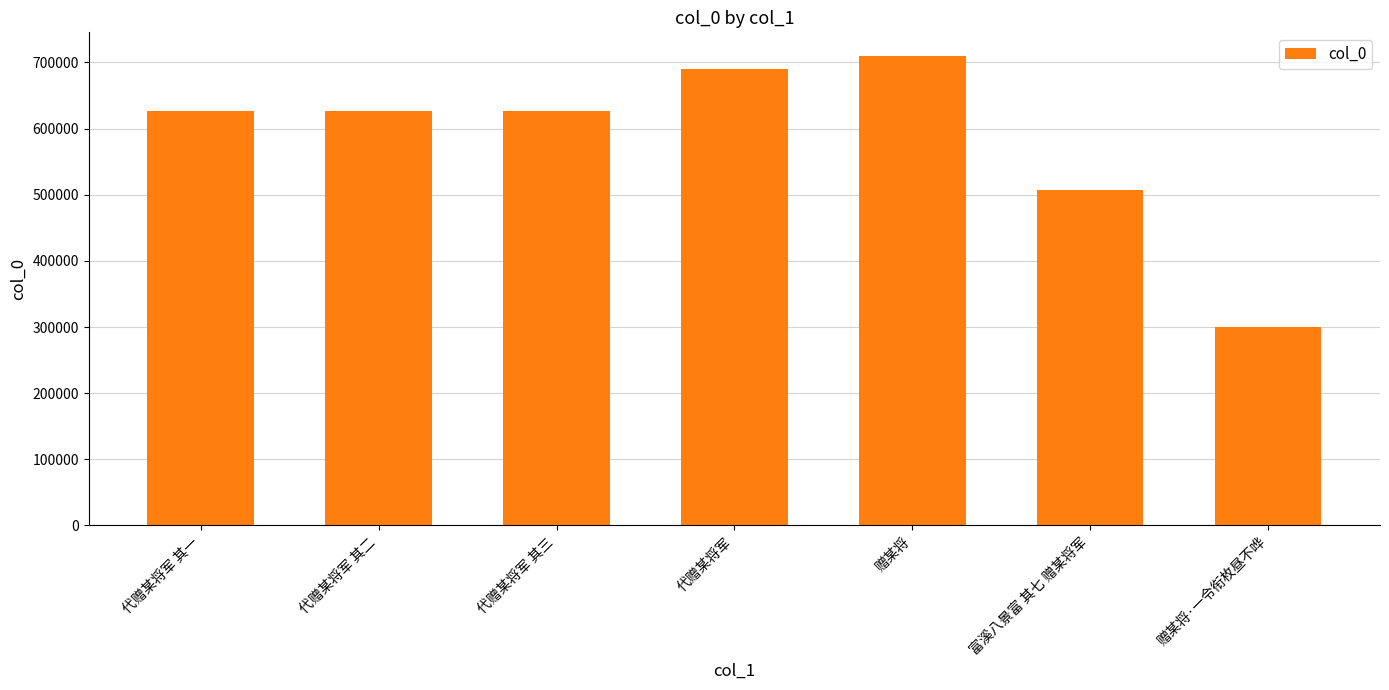

What is the value of the 6th bar from the left?

507572